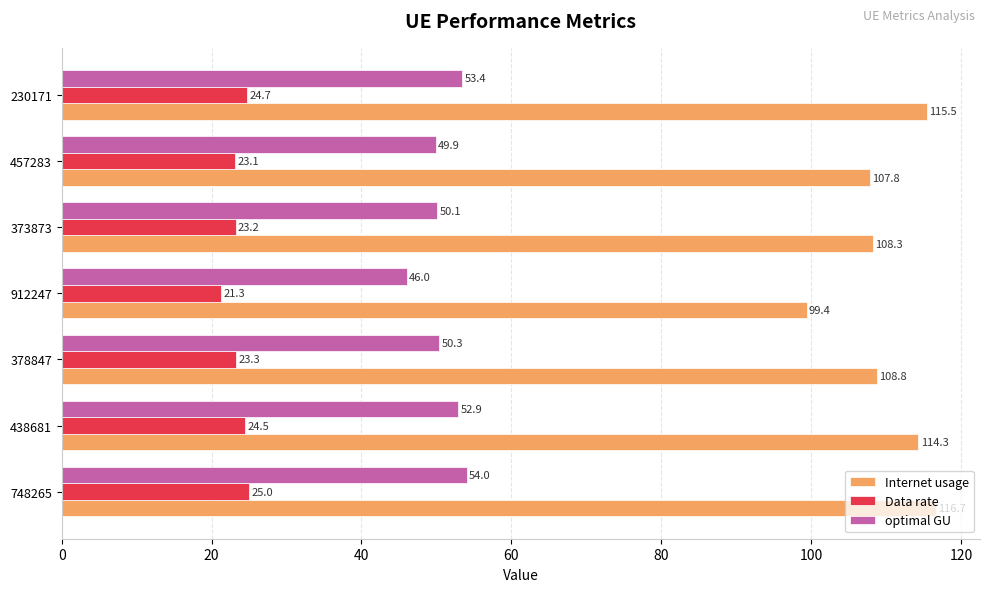

At how many categories does at least one series exceed 67?

7